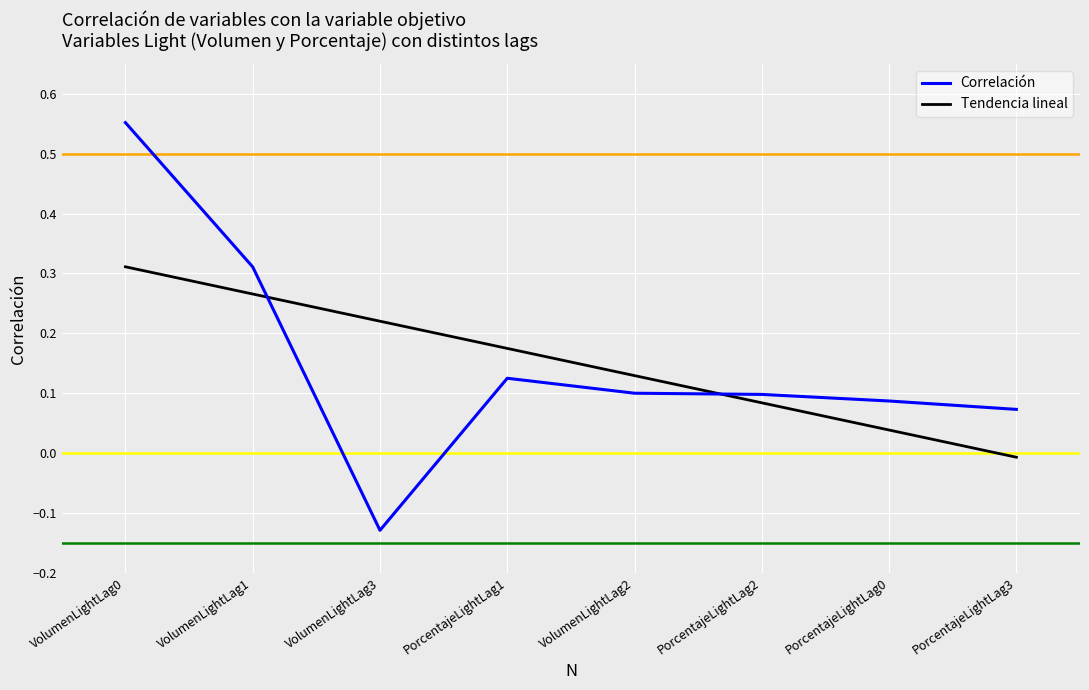

Which series has the widest spread of values?

Correlación